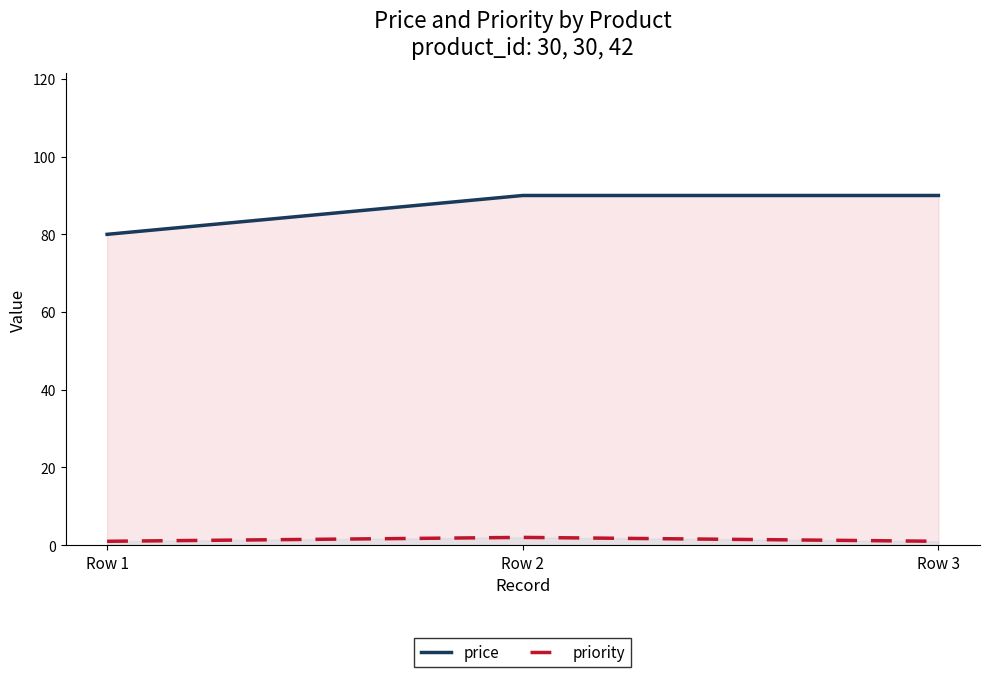

What is the value of the price point at the 1st from the left?

80